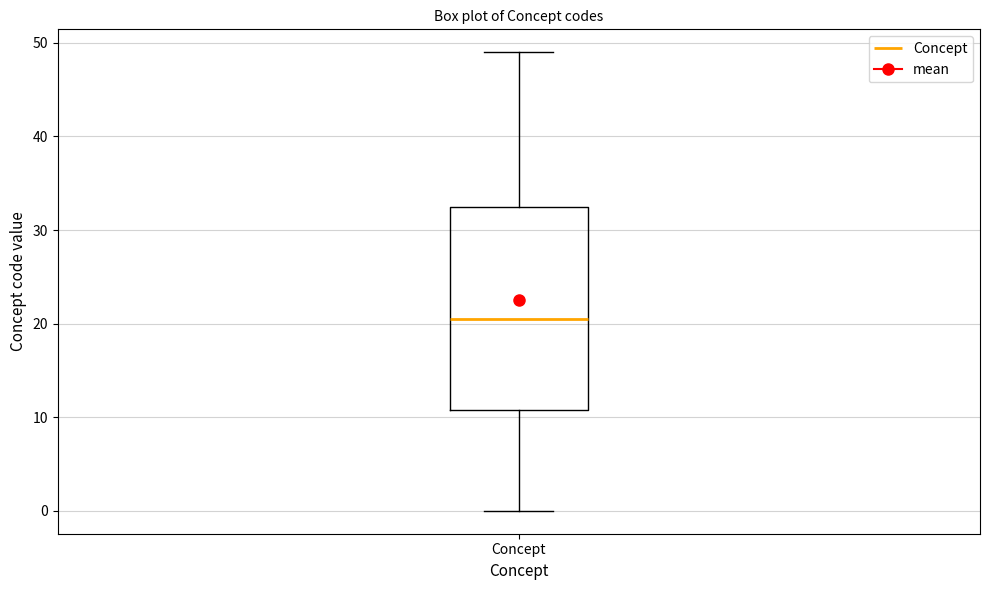

Where does the median line of the box for Concept sit on the y-axis? The values are not printed on the chart, so give them approximately, as read against the axis.

21